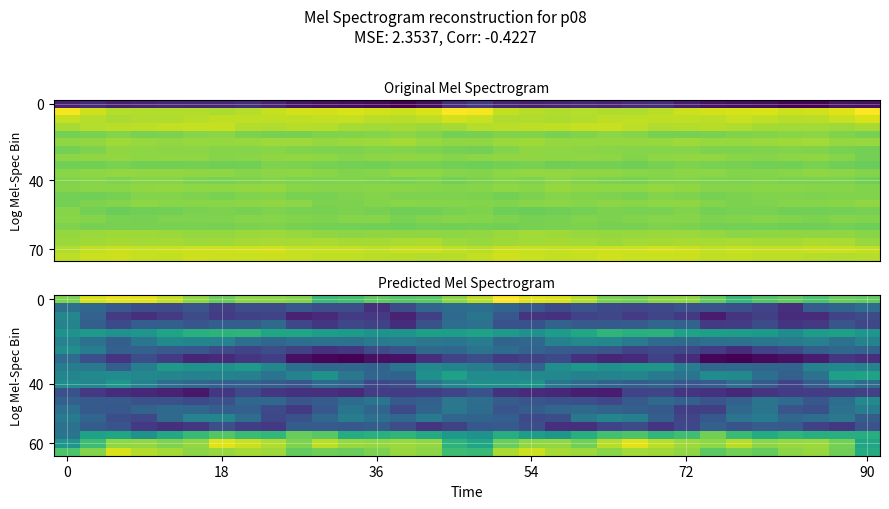

At how many categories does at least one series exceed 34?

2